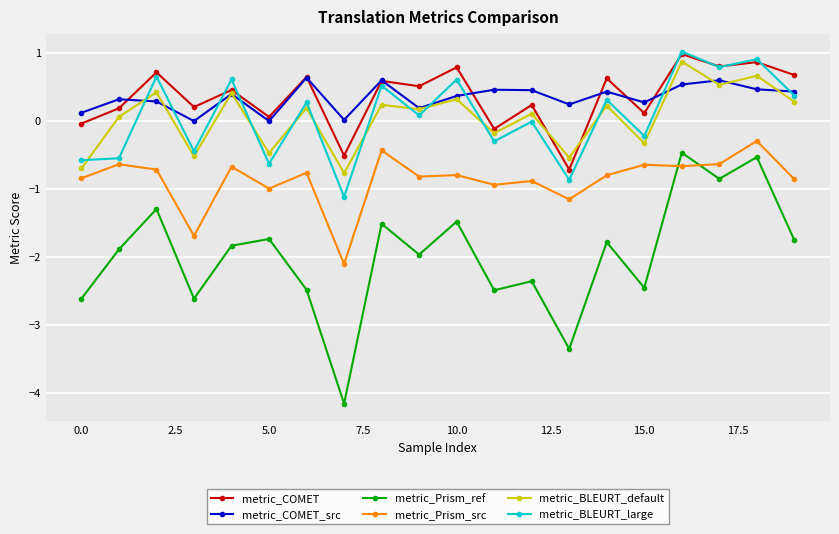

What is the value of the metric_COMET_src point at the 18th from the left?

0.6